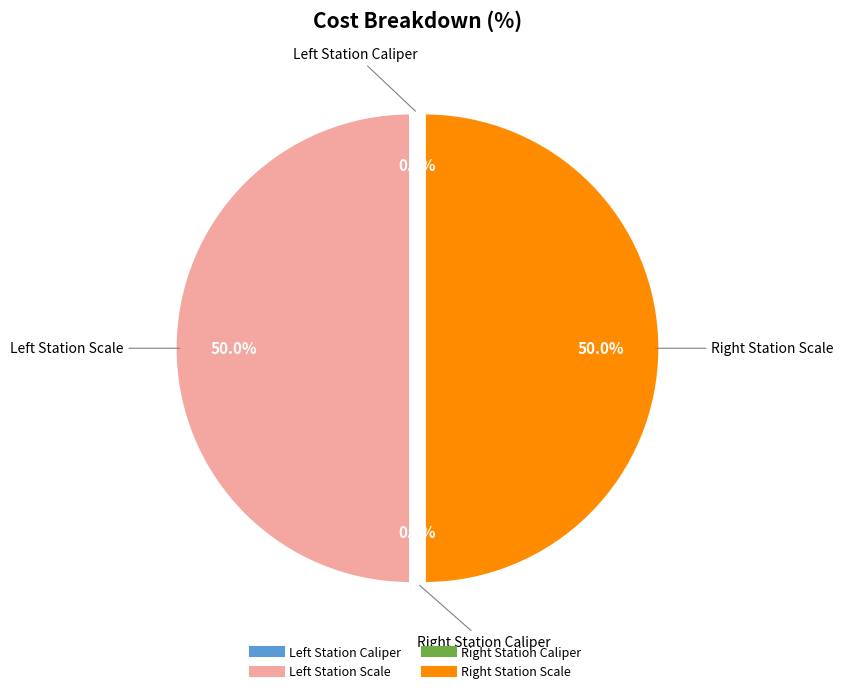

Is there a majority slice in this chart?

No